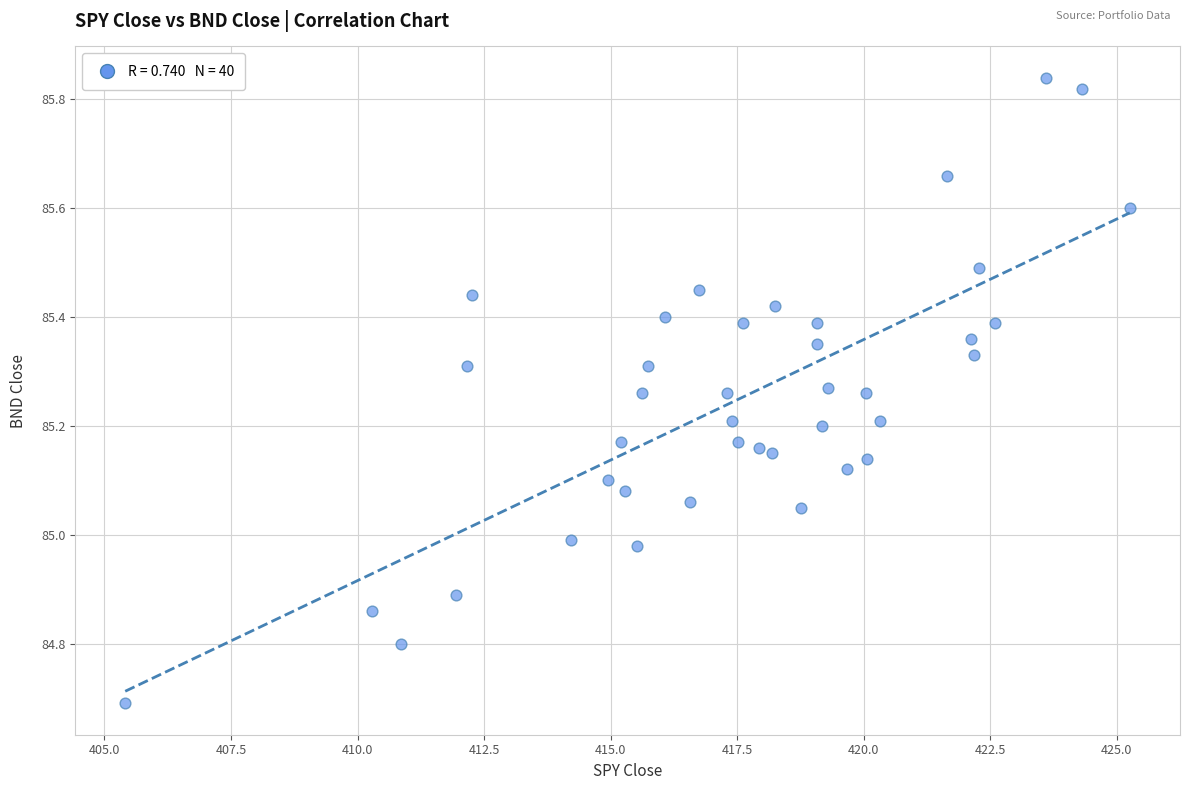

What is the range of Y values (max minus min)?

1.1